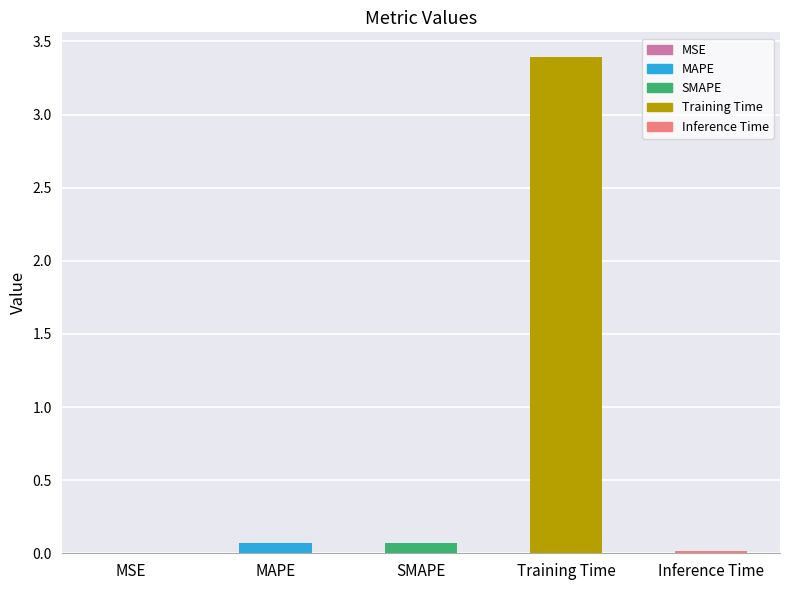

What is the greatest value displayed?

3.4